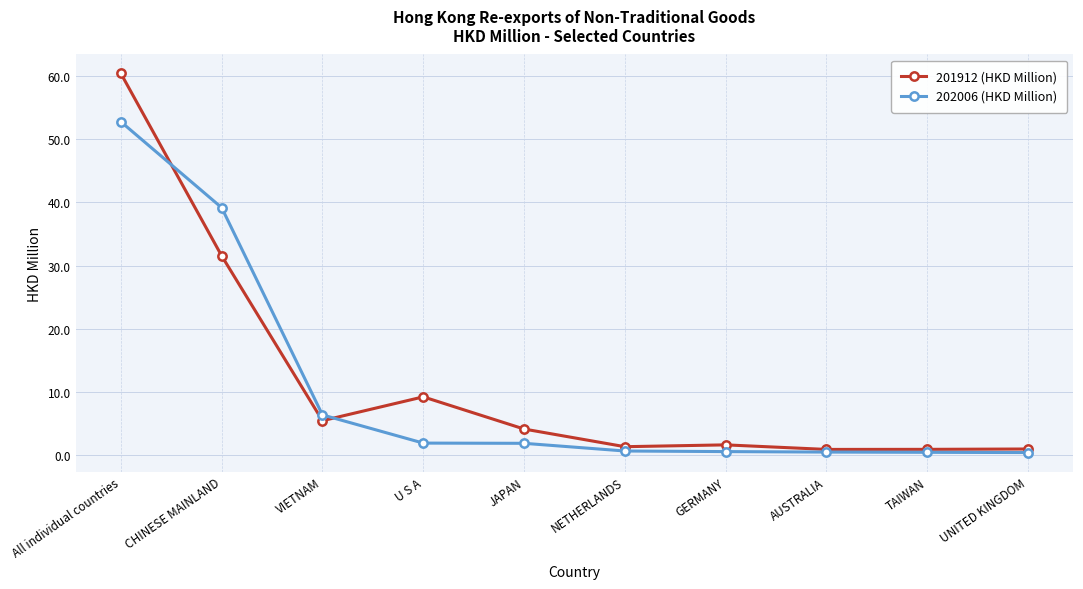

What is the approximate value of 201912 (HKD Million) at AUSTRALIA?

0.8